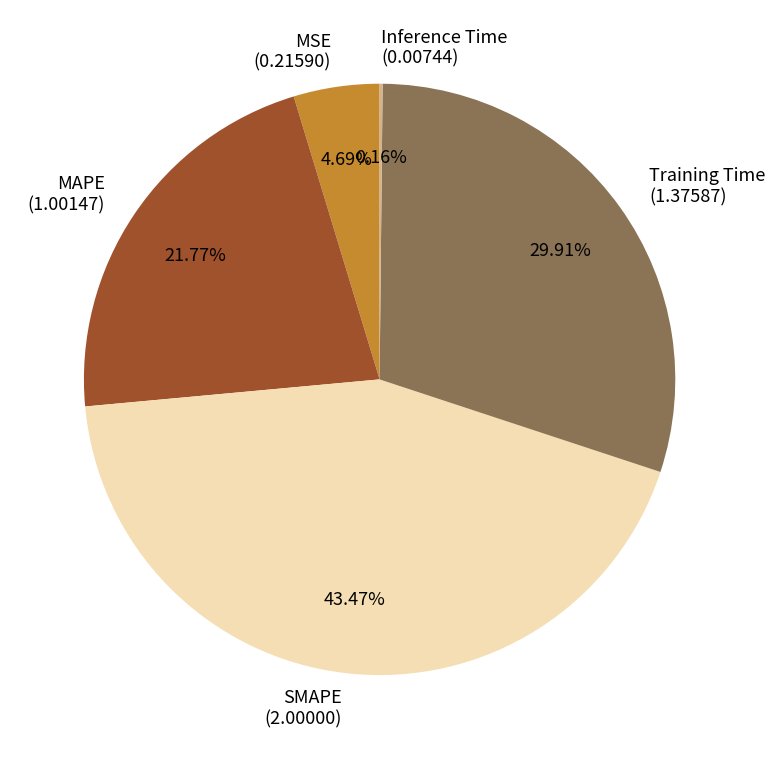

Is there any slice that represents more than half of the pie?

No